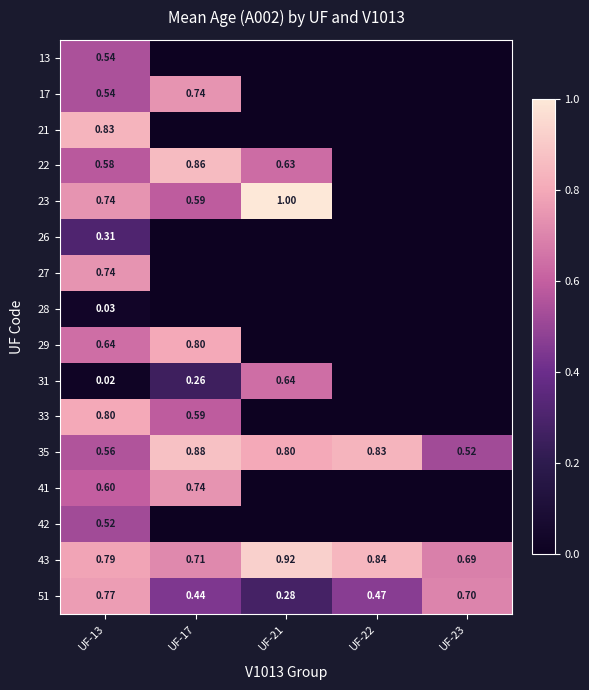

Rank the series at UF-23 from highest to lowest value.

51, 43, 35, 13, 17, 21, 22, 23, 26, 27, 28, 29, 31, 33, 41, 42